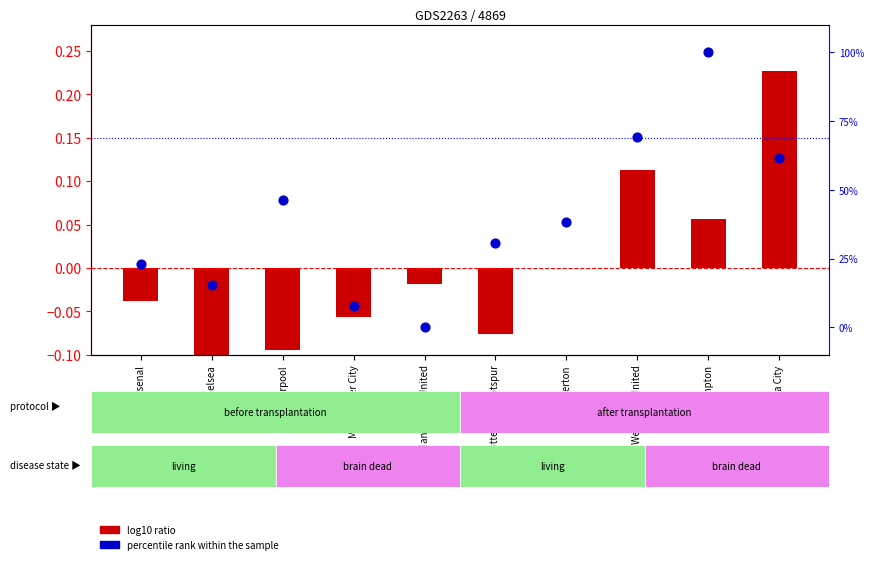

At which category is the sum across all series the highest?

Southampton